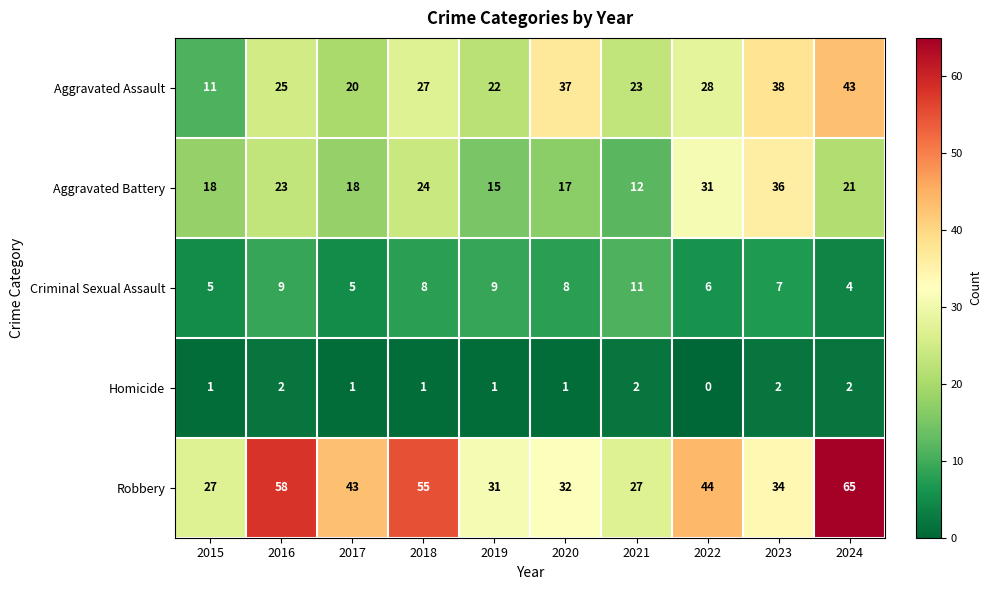

At which category is the sum across all series the highest?

2024